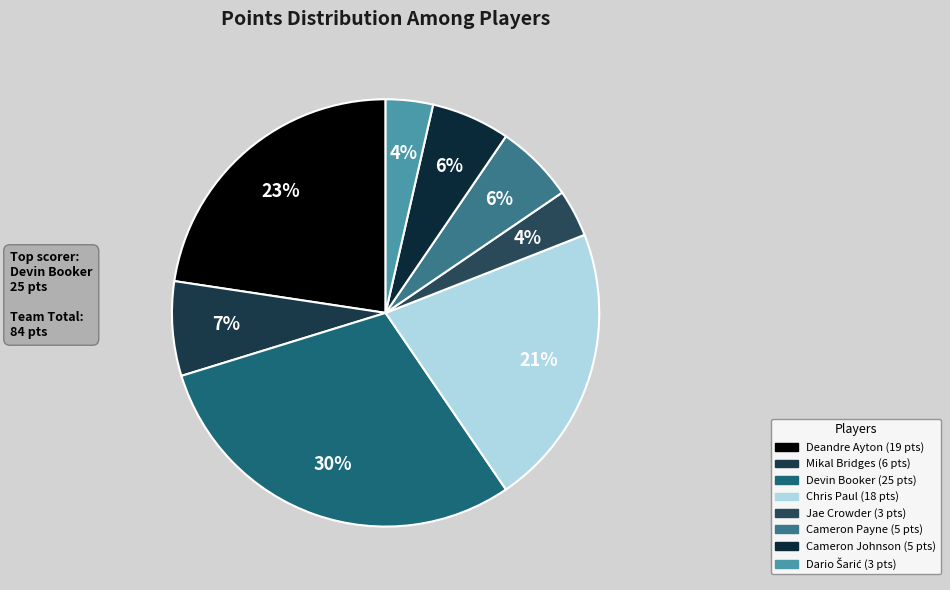

How many segments does this pie chart have?

8